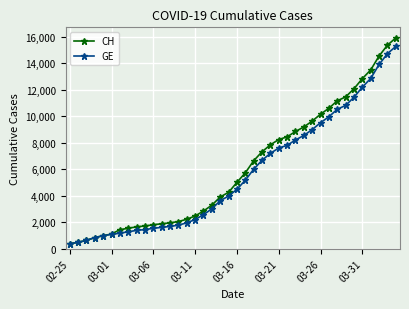

Which series has the widest spread of values?

CH